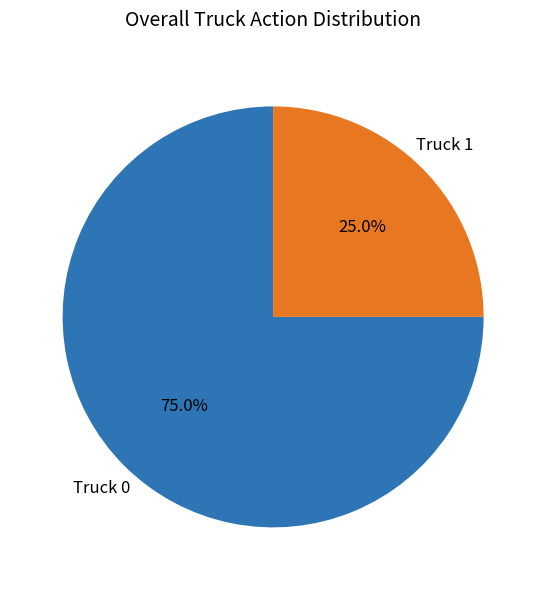

True or false: Truck 1 accounts for 25% of the total.

True